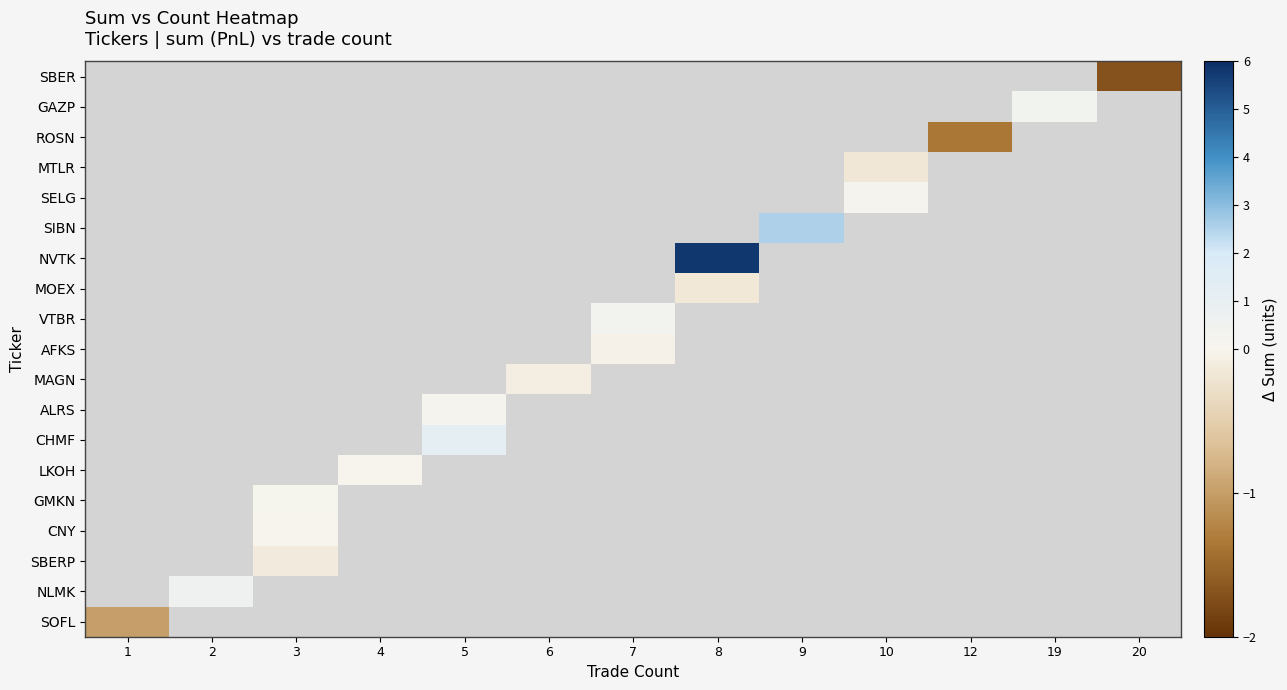

What is the minimum value shown in the chart?

-1.7